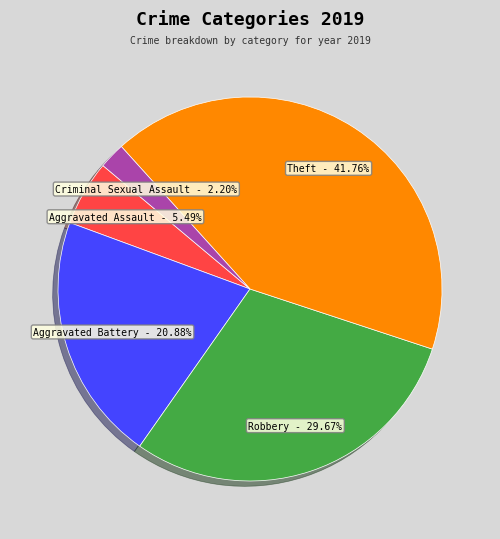

What is the ratio of the value at Theft to the value at Criminal Sexual Assault?

19.0